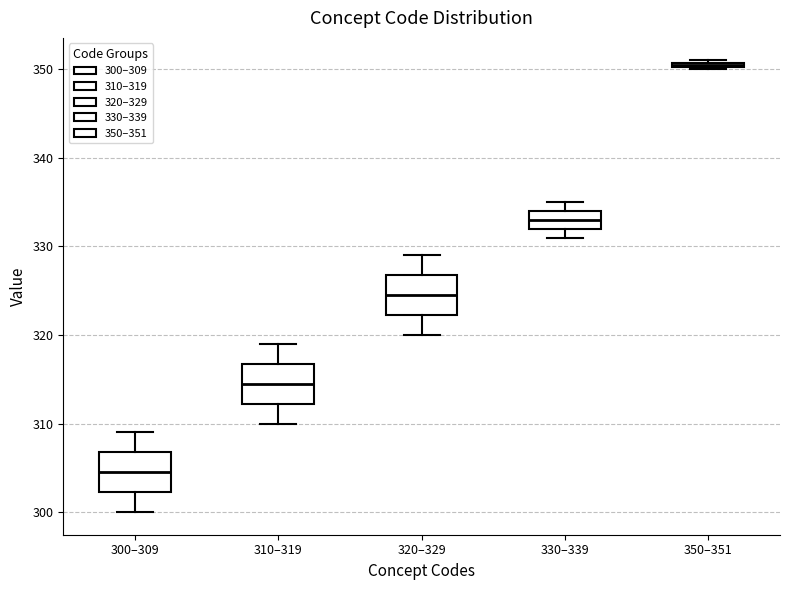

Which box's median line is the highest?

350–351